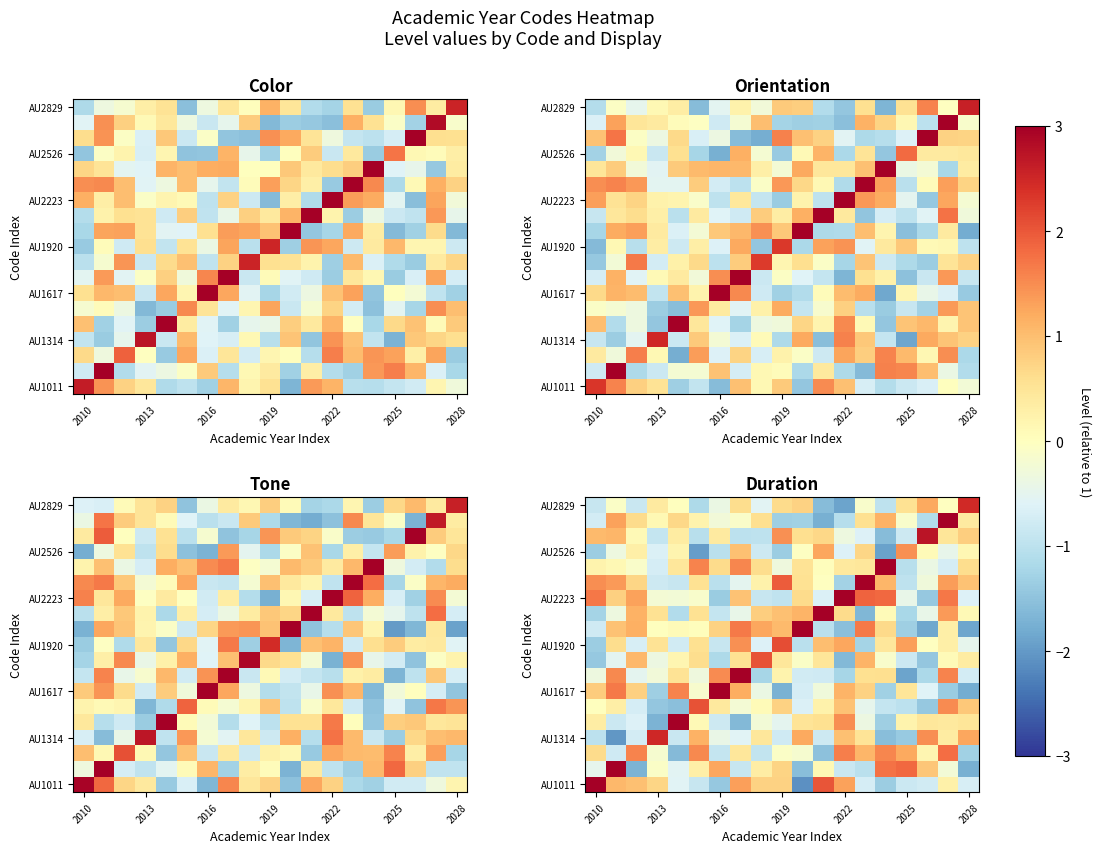

What is the lowest value of the AU1011 series?

-2.1